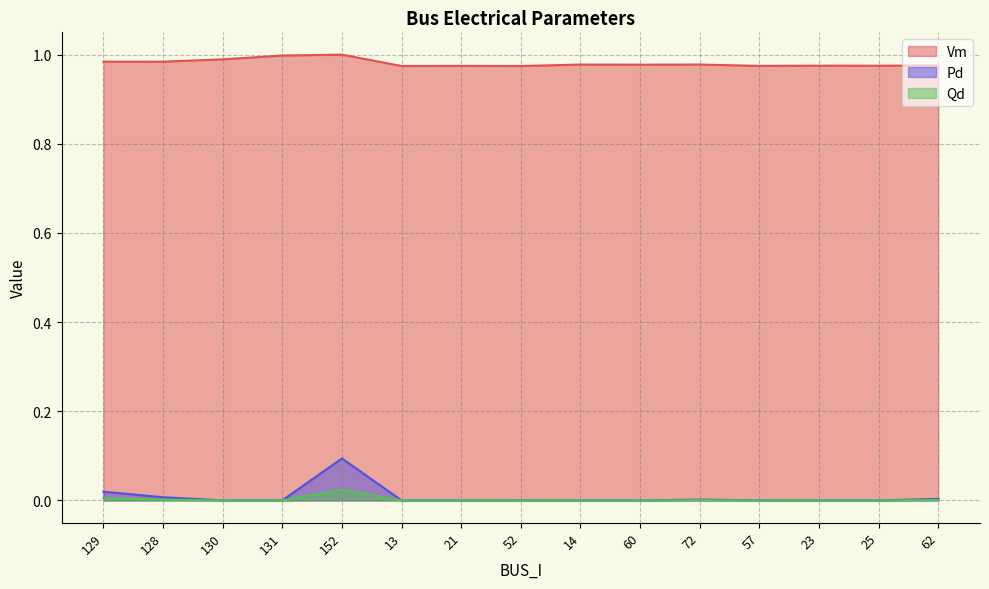

What is the label of the 10th point from the right?

13